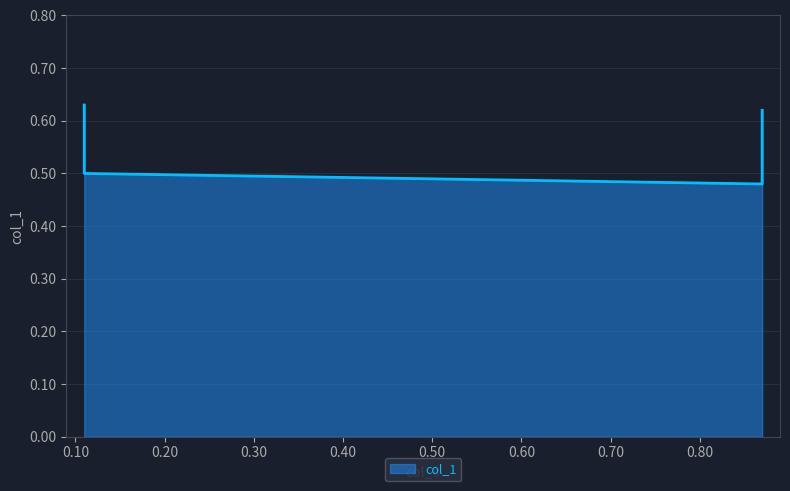

Rank the categories by value from highest to lowest.

0.11, 0.87, 0.11, 0.87